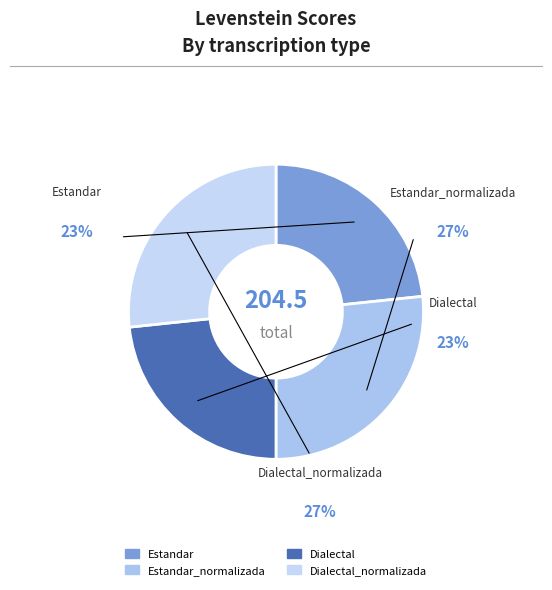

Rank the categories by value from lowest to highest.

Estandar, Dialectal, Estandar_normalizada, Dialectal_normalizada